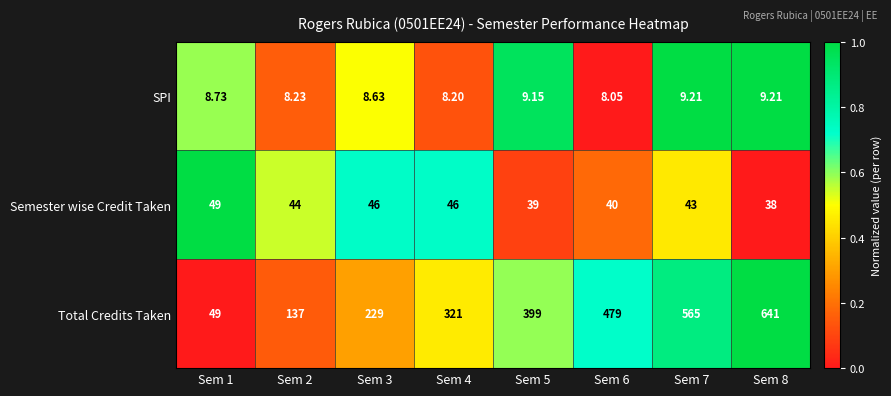

Rank the series by their maximum value, from lowest to highest.

SPI, Semester wise Credit Taken, Total Credits Taken